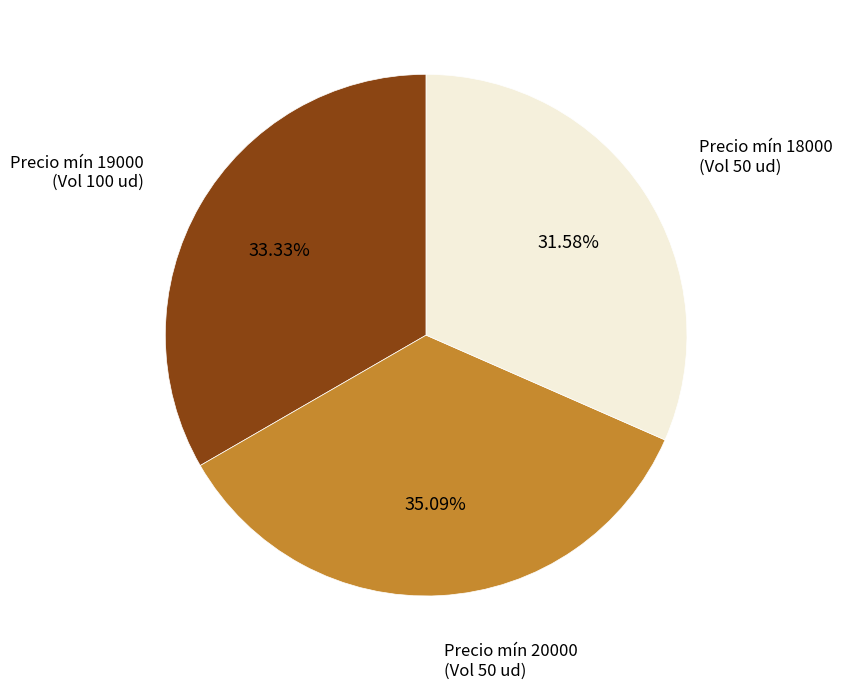

What is the ratio of the value at Precio mín 18000 (Vol 50 ud) to the value at Precio mín 20000 (Vol 50 ud)?

0.9